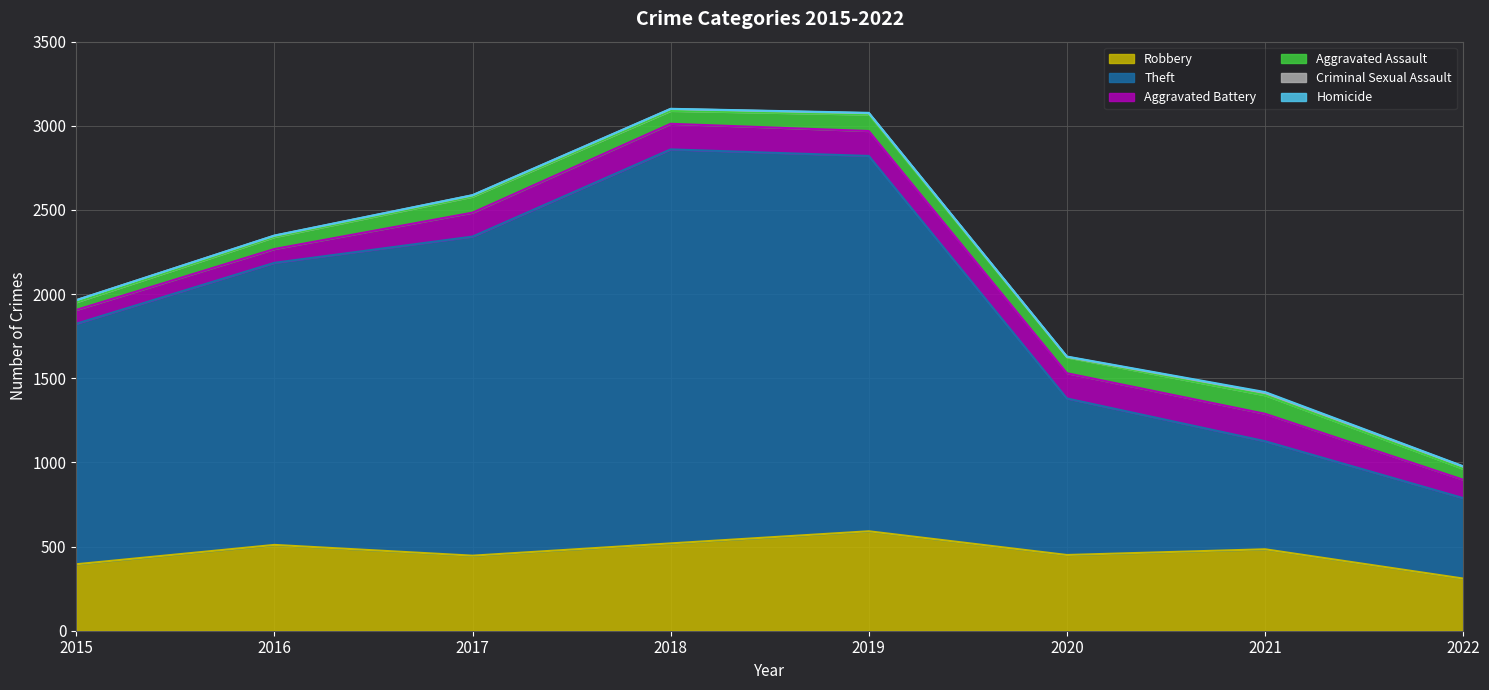

What is the minimum value for Robbery?

310